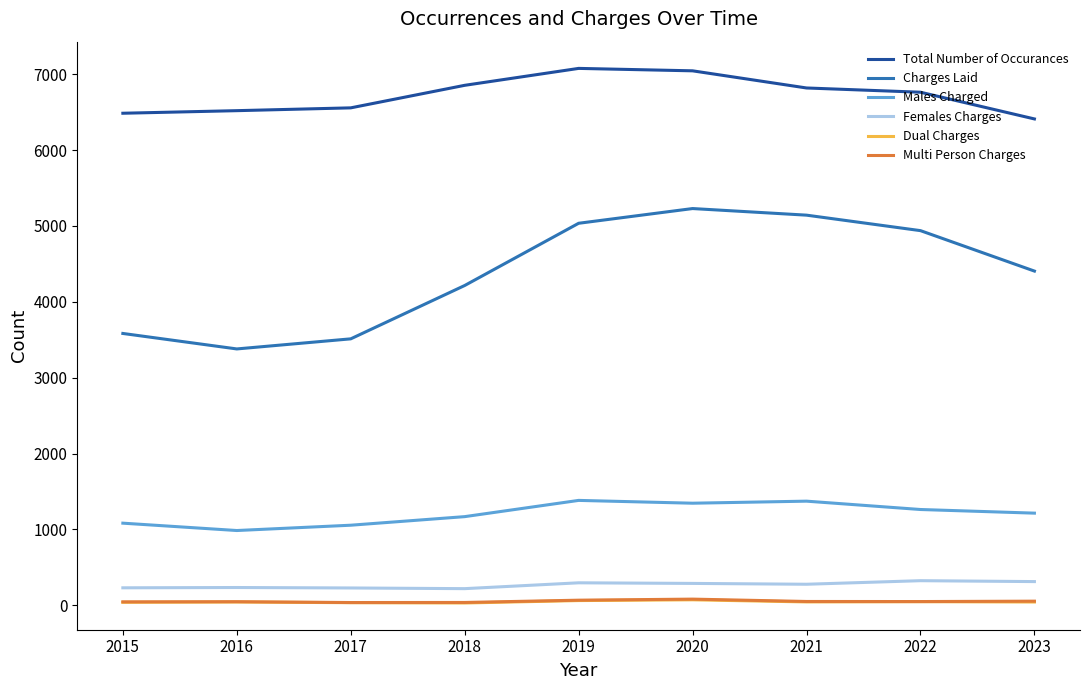

True or false: Total Number of Occurances and Charges Laid intersect in this chart.

False